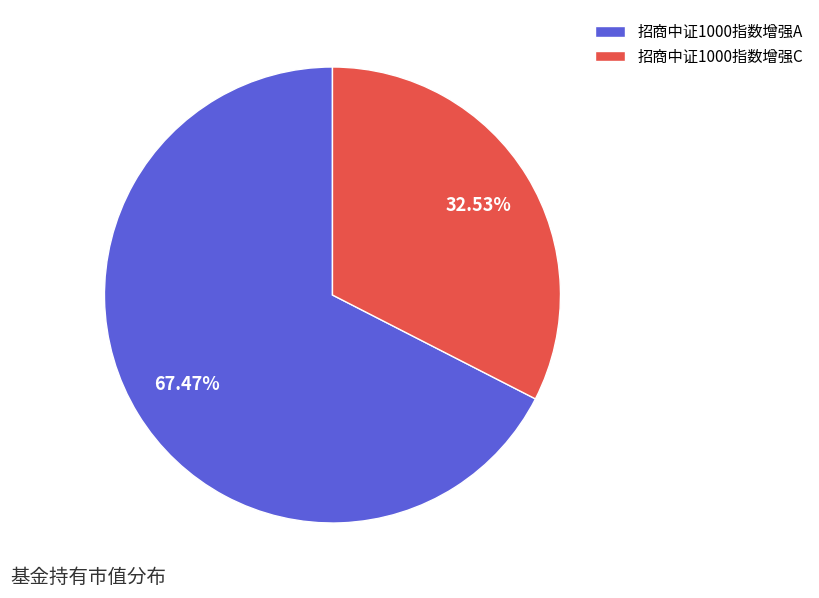

To the nearest percent, what is the average slice percentage?

50%